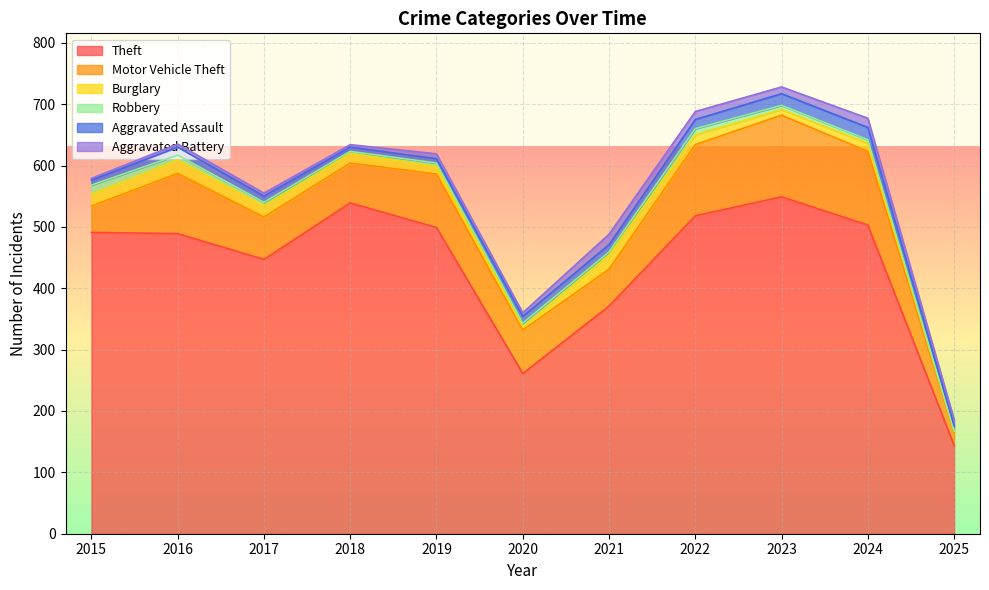

Where do Aggravated Battery and Aggravated Assault first cross each other?

2018 and 2019